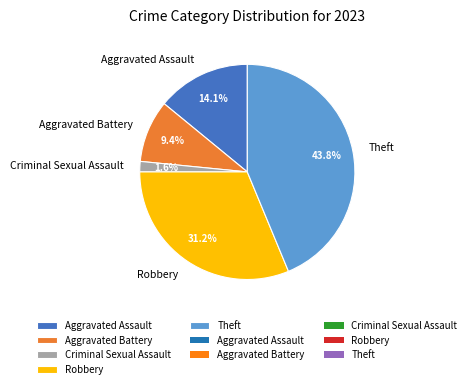

To the nearest percent, what percentage of the pie is Theft?

44%